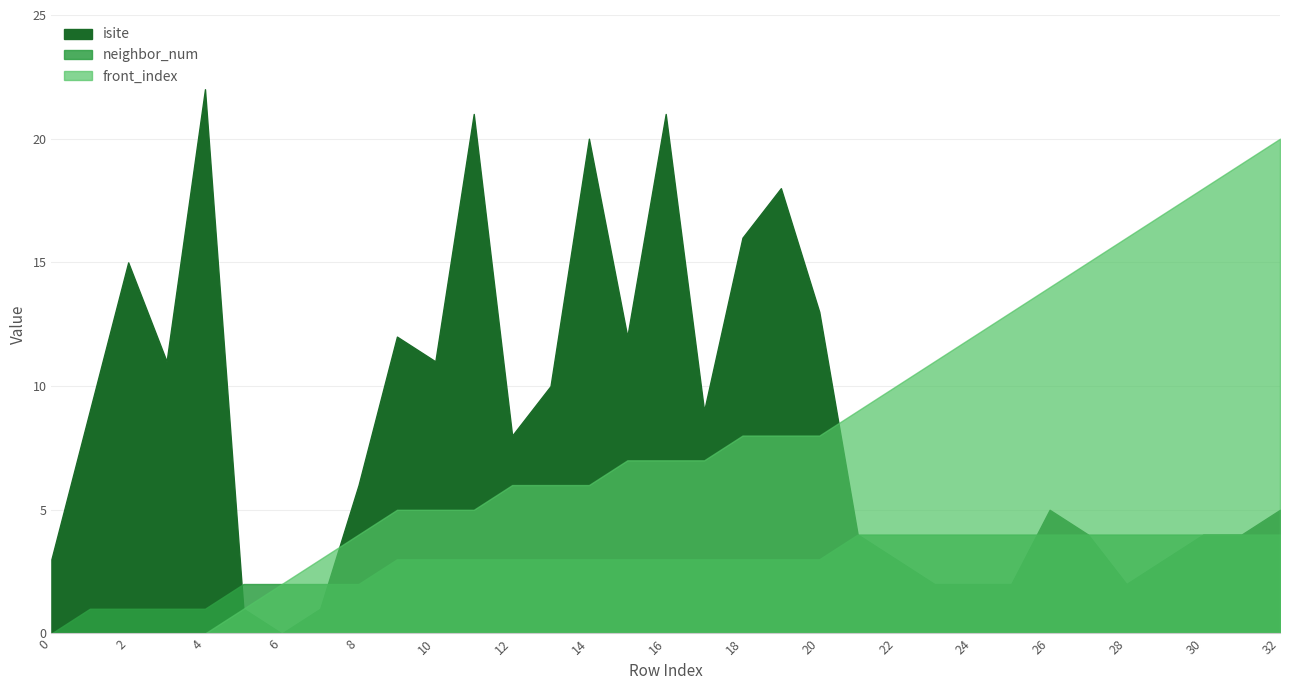

Reading left to right, extract all data points from this chart.

isite: 0=3	1=9	2=15	3=11	4=22	5=1	6=0	7=1	8=6	9=12	10=11	11=21	12=8	13=10	14=20	15=12	16=21	17=9	18=16	19=18	20=13	21=4	22=3	23=2	24=2	25=2	26=5	27=4	28=2	29=3	30=4	31=4	32=5
neighbor_num: 0=0	1=1	2=1	3=1	4=1	5=2	6=2	7=2	8=2	9=3	10=3	11=3	12=3	13=3	14=3	15=3	16=3	17=3	18=3	19=3	20=3	21=4	22=4	23=4	24=4	25=4	26=4	27=4	28=4	29=4	30=4	31=4	32=4
front_index: 0=0	1=0	2=0	3=0	4=0	5=1	6=2	7=3	8=4	9=5	10=5	11=5	12=6	13=6	14=6	15=7	16=7	17=7	18=8	19=8	20=8	21=9	22=10	23=11	24=12	25=13	26=14	27=15	28=16	29=17	30=18	31=19	32=20